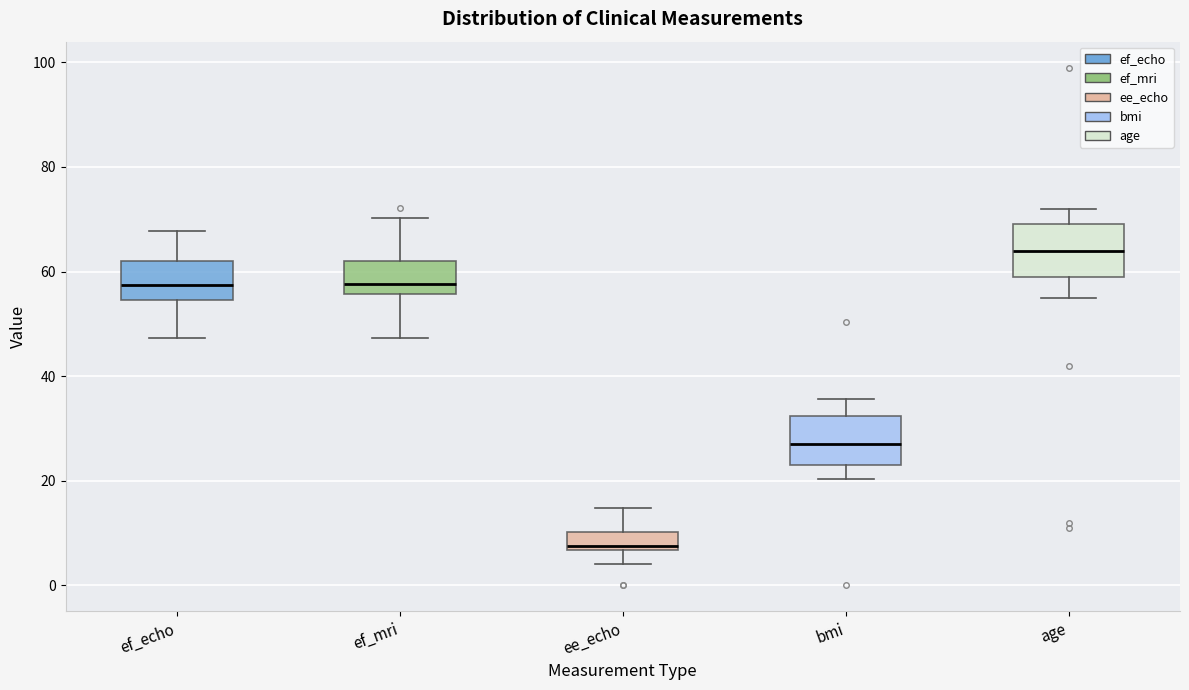

Reading left to right, read every box against the y-axis: the position of its median line, the range the box covers, and the ends of its whiskers. The values are not printed on the chart, so give them approximately, as read against the axis.

ef_echo: median 58, box 54 to 62, whiskers 48 to 68
ef_mri: median 58, box 56 to 62, whiskers 48 to 70
ee_echo: median 8, box 6 to 10, whiskers 4 to 14
bmi: median 28, box 24 to 32, whiskers 20 to 36
age: median 64, box 60 to 70, whiskers 56 to 72